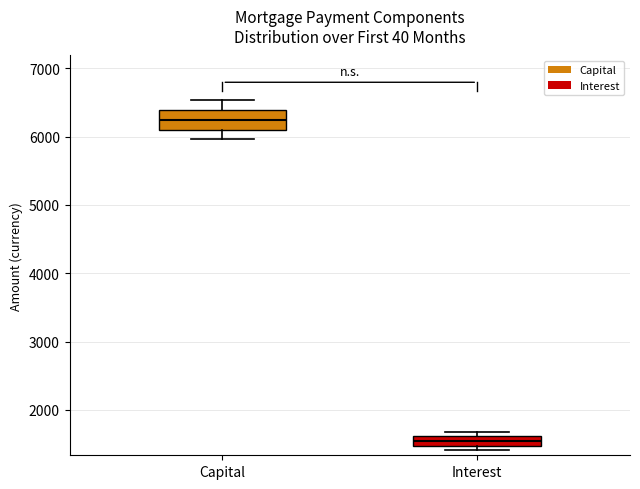

Comparing the boxes themselves (not the whiskers), which one is the tallest?

Capital